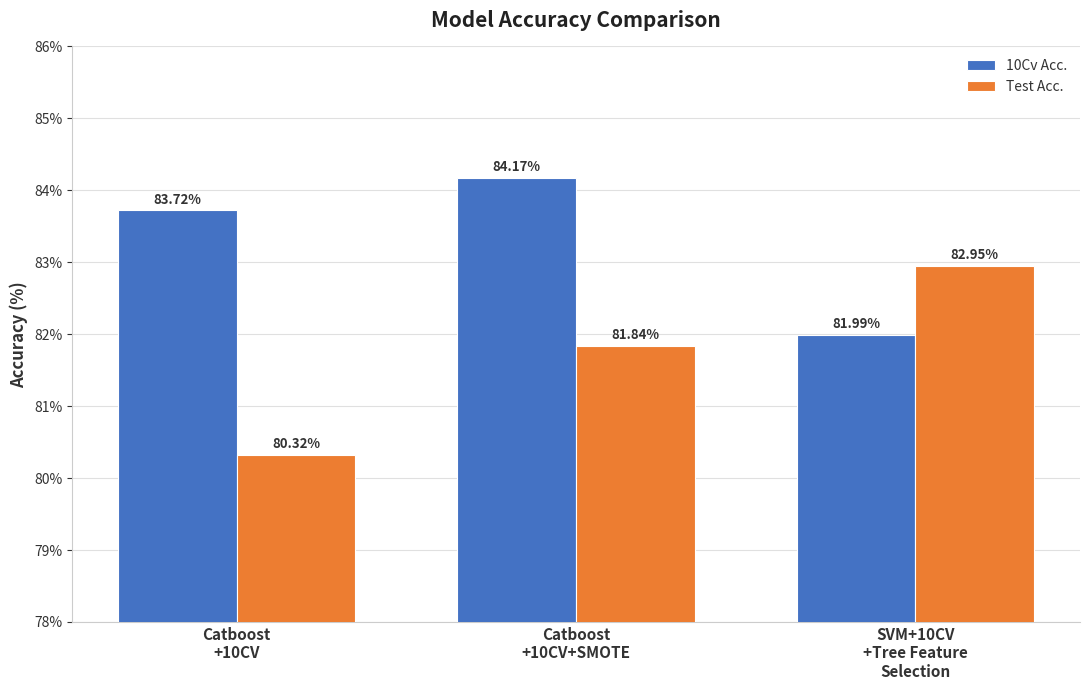

What is the difference between the maximum and second lowest values in the Test Acc. series?

1.1